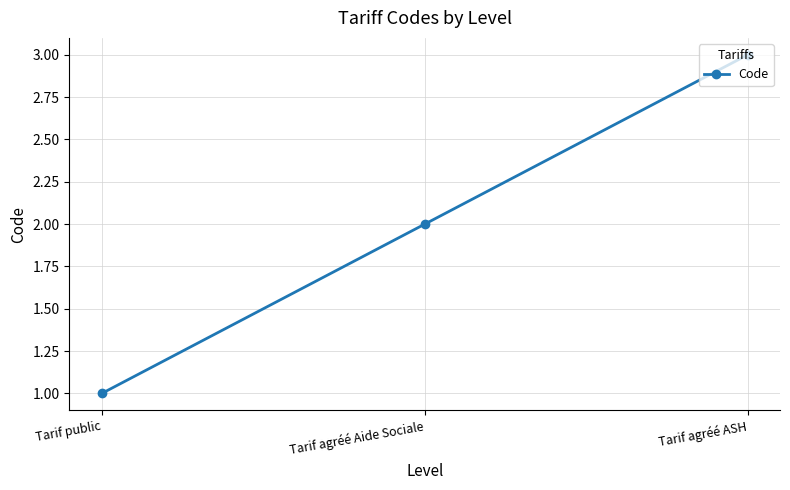

What is the change in value from Tarif public to Tarif agréé Aide Sociale?

+1